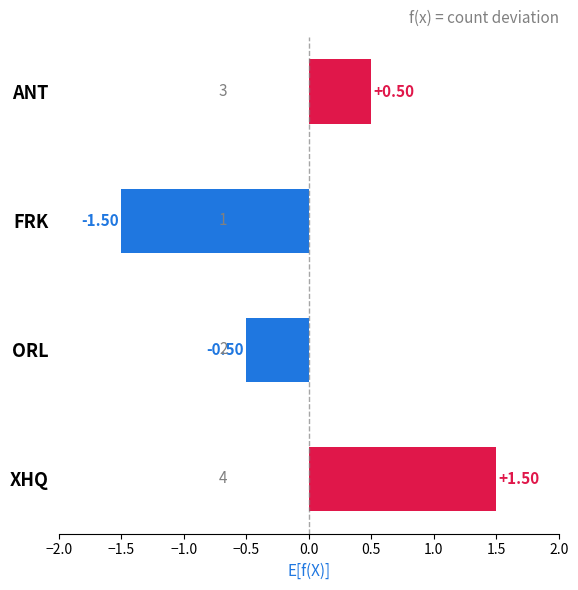

How many negative values are there?

2